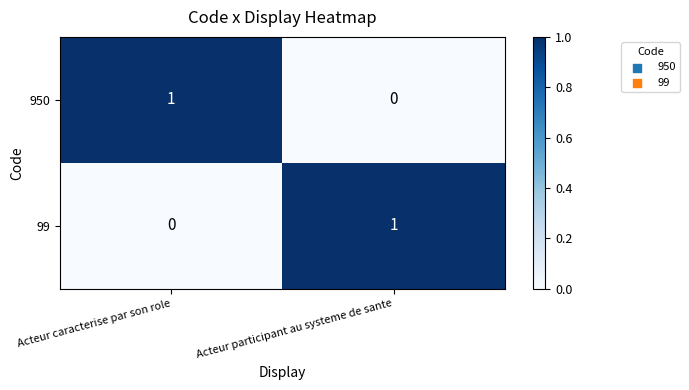

At Acteur participant au systeme de sante, list the series in order from smallest to largest.

950, 99